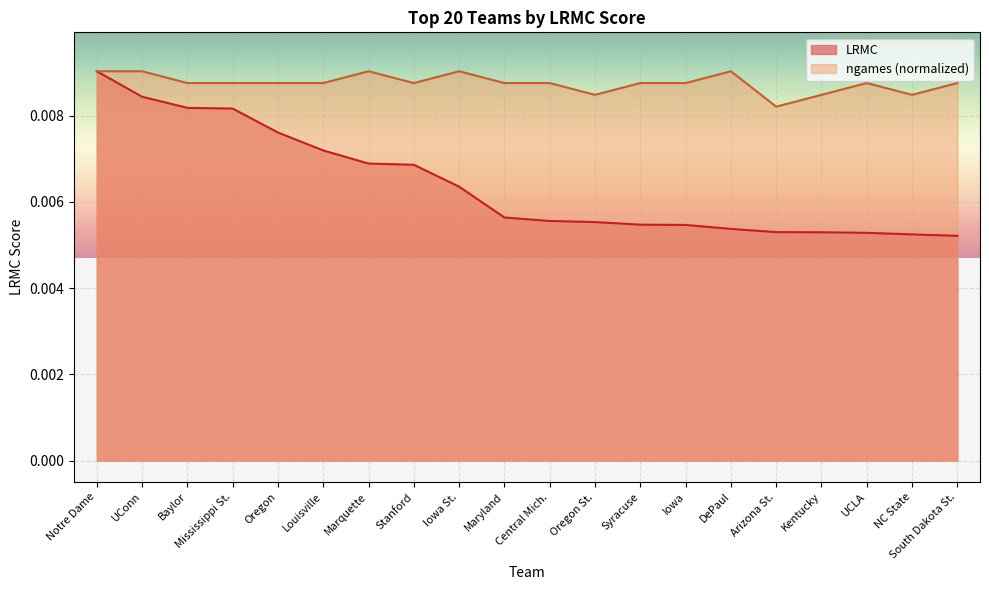

How many lines are shown in the chart?

2